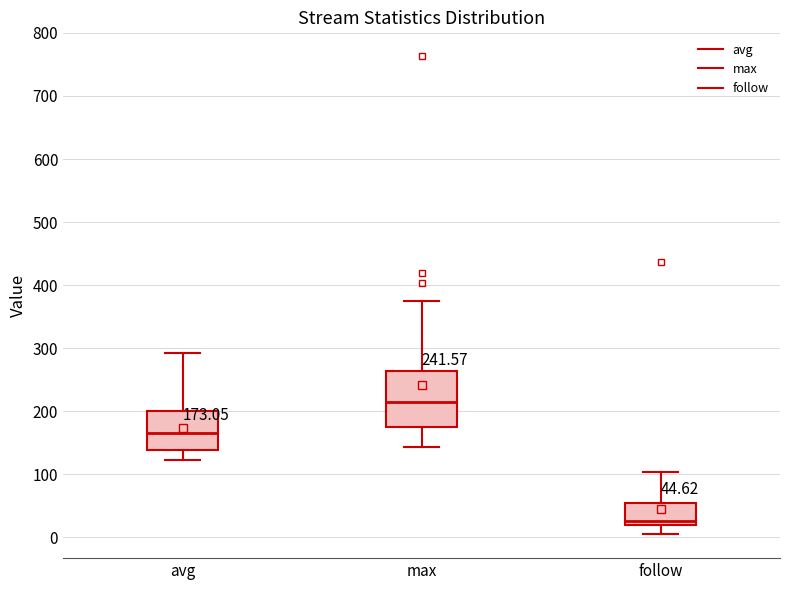

Comparing the boxes themselves (not the whiskers), which one is the tallest?

max